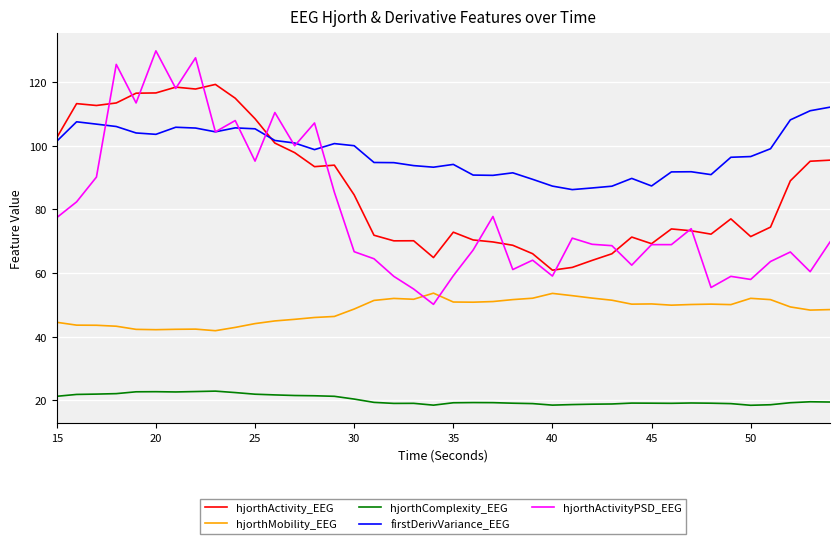

What is the greatest value displayed?

129.7